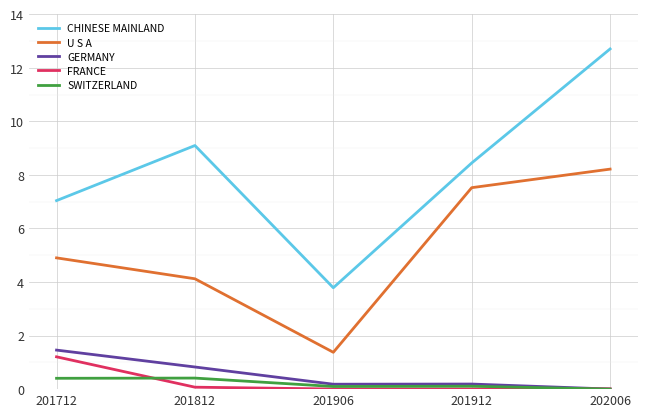

Between which two adjacent categories do GERMANY and FRANCE first intersect?

201912 and 202006